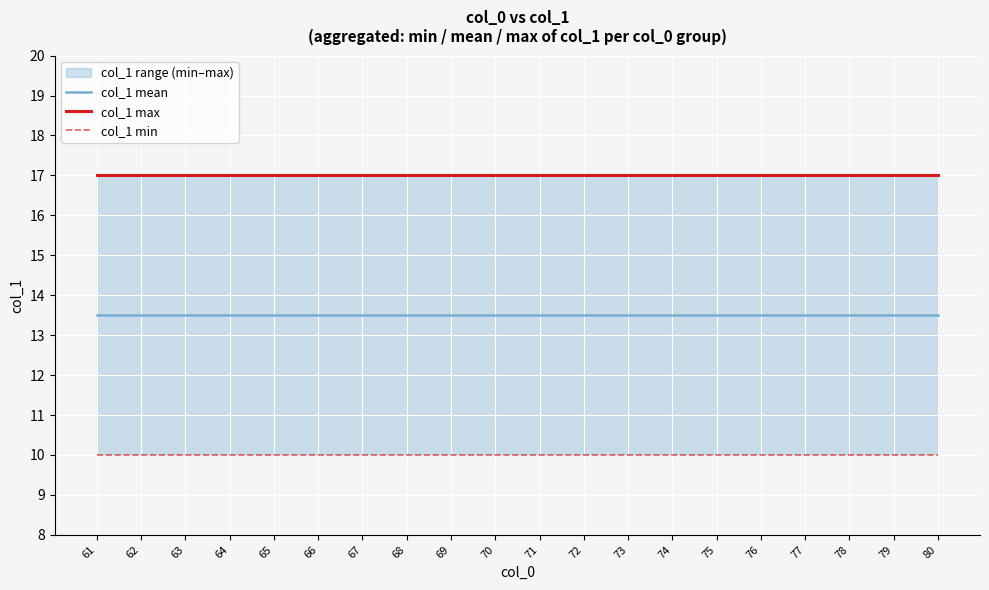

The col_1 min series shows 3.5 at 63. True or false?

False